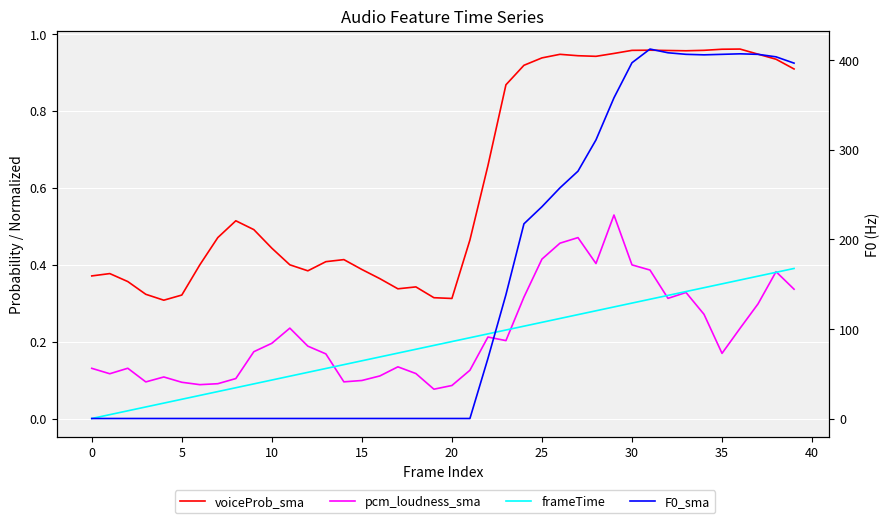

Reading left to right, transcribe all the data shown in this chart.

voiceProb_sma: 0.4	0.4	0.4	0.3	0.3	0.3	0.4	0.5	0.5	0.5	0.4	0.4	0.4	0.4	0.4	0.4	0.4	0.3	0.3	0.3	0.3	0.5	0.7	0.9	0.9	0.9	0.9	0.9	0.9	0.9	1.0	1.0	1.0	1.0	1.0	1.0	1.0	0.9	0.9	0.9
pcm_loudness_sma: 0.1	0.1	0.1	0.1	0.1	0.1	0.1	0.1	0.1	0.2	0.2	0.2	0.2	0.2	0.1	0.1	0.1	0.1	0.1	0.1	0.1	0.1	0.2	0.2	0.3	0.4	0.5	0.5	0.4	0.5	0.4	0.4	0.3	0.3	0.3	0.2	0.2	0.3	0.4	0.3
frameTime: 0.0	0.0	0.0	0.0	0.0	0.1	0.1	0.1	0.1	0.1	0.1	0.1	0.1	0.1	0.1	0.1	0.2	0.2	0.2	0.2	0.2	0.2	0.2	0.2	0.2	0.2	0.3	0.3	0.3	0.3	0.3	0.3	0.3	0.3	0.3	0.3	0.4	0.4	0.4	0.4
F0_sma: 0.0	0.0	0.0	0.0	0.0	0.0	0.0	0.0	0.0	0.0	0.0	0.0	0.0	0.0	0.0	0.0	0.0	0.0	0.0	0.0	0.0	0.0	66.9	138.1	217.1	236.2	257.3	275.8	310.7	357.7	396.8	412.1	407.9	406.2	405.6	406.2	406.8	406.2	403.4	396.4